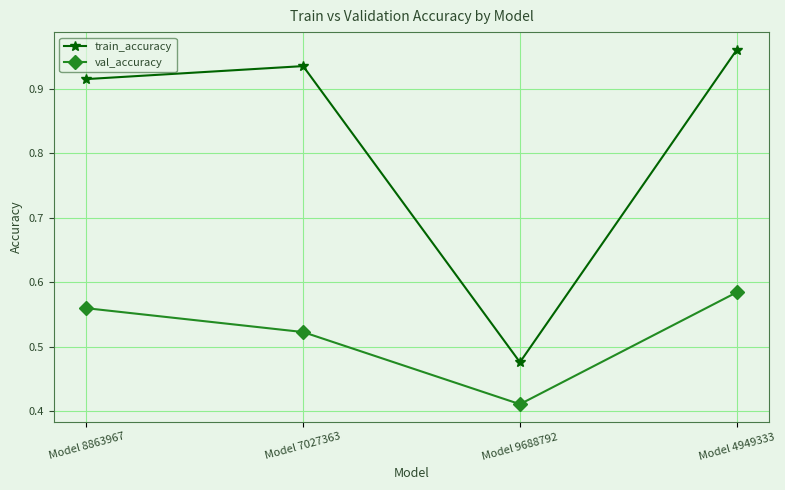

Is this an area chart (filled region under the line)?

No